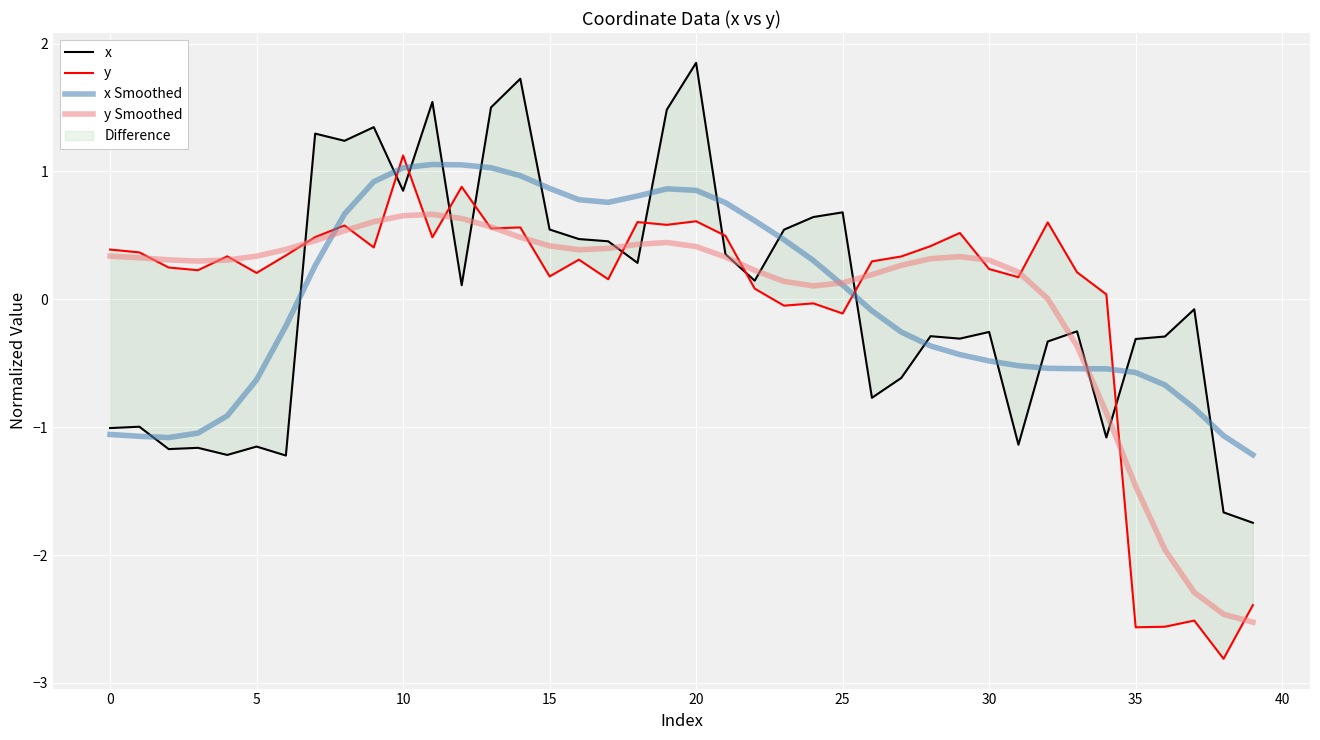

What is the maximum value for x Smoothed?

1.1